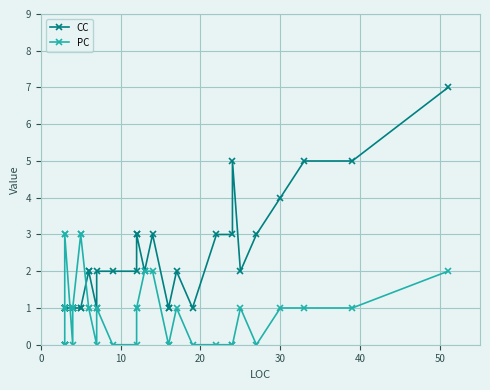

True or false: CC and PC intersect in this chart.

True